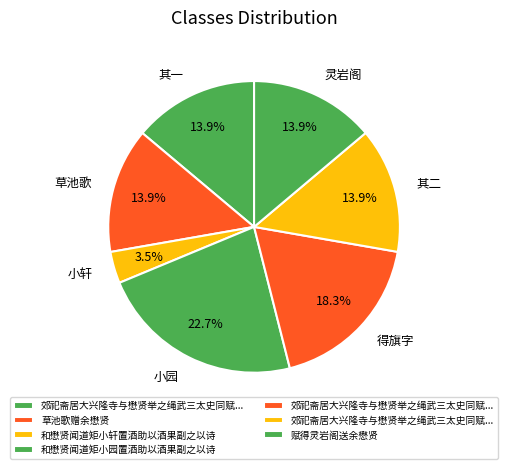

Which slice is the largest?

小园